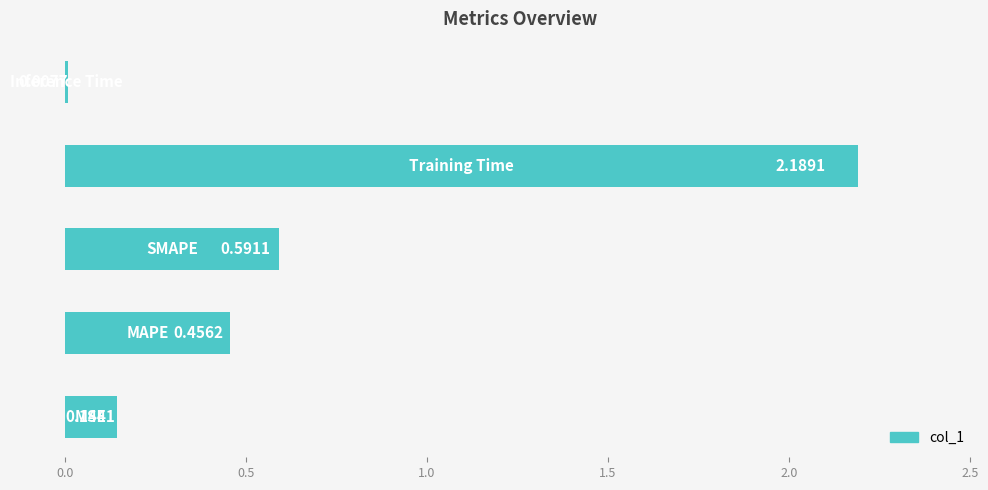

What is the average value?

0.7